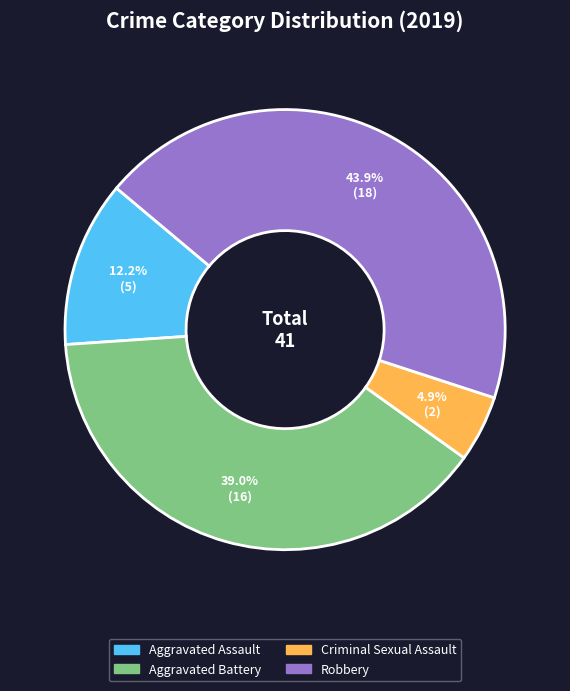

Count the number of slices in the pie.

4